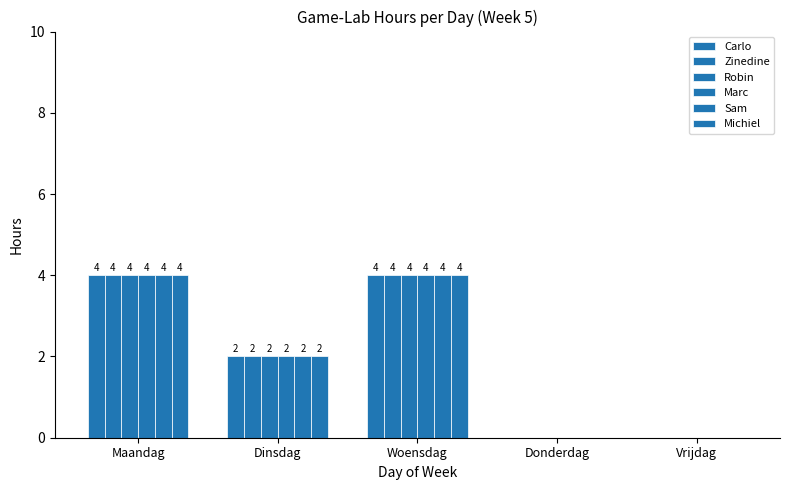

Reading left to right, extract all data points from this chart.

Carlo: Maandag=4	Dinsdag=2	Woensdag=4	Donderdag=0	Vrijdag=0
Zinedine: Maandag=4	Dinsdag=2	Woensdag=4	Donderdag=0	Vrijdag=0
Robin: Maandag=4	Dinsdag=2	Woensdag=4	Donderdag=0	Vrijdag=0
Marc: Maandag=4	Dinsdag=2	Woensdag=4	Donderdag=0	Vrijdag=0
Sam: Maandag=4	Dinsdag=2	Woensdag=4	Donderdag=0	Vrijdag=0
Michiel: Maandag=4	Dinsdag=2	Woensdag=4	Donderdag=0	Vrijdag=0